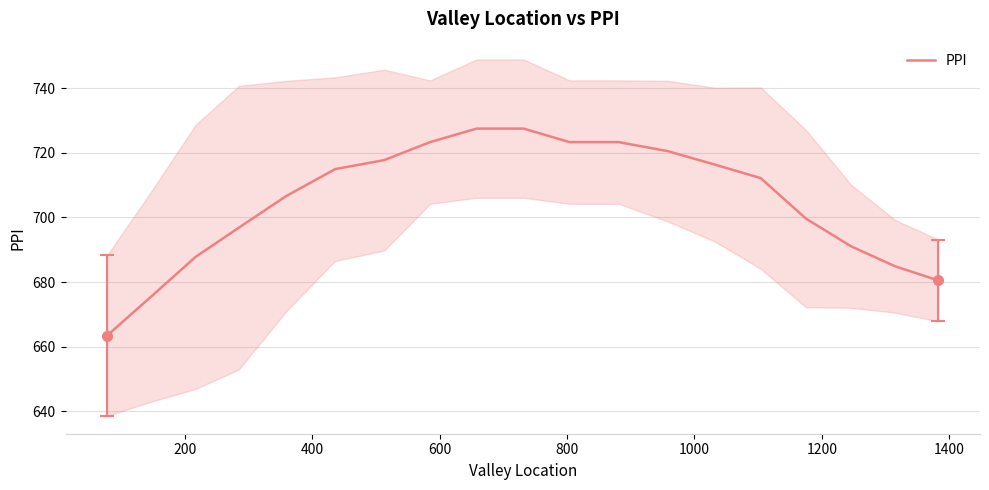

What is the maximum value for PPI?

727.5